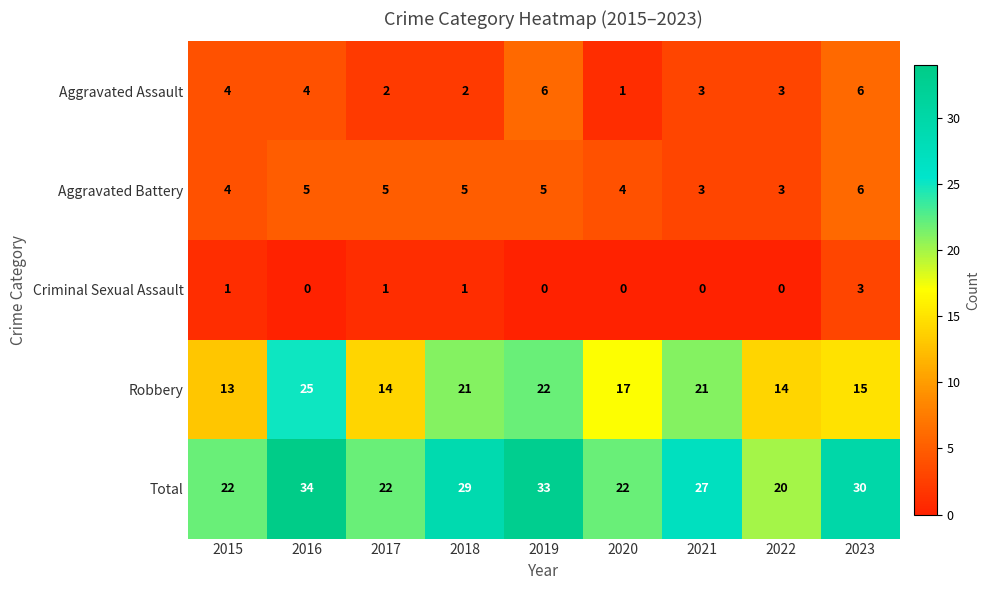

What is the difference between the highest and lowest values at 2023?

27